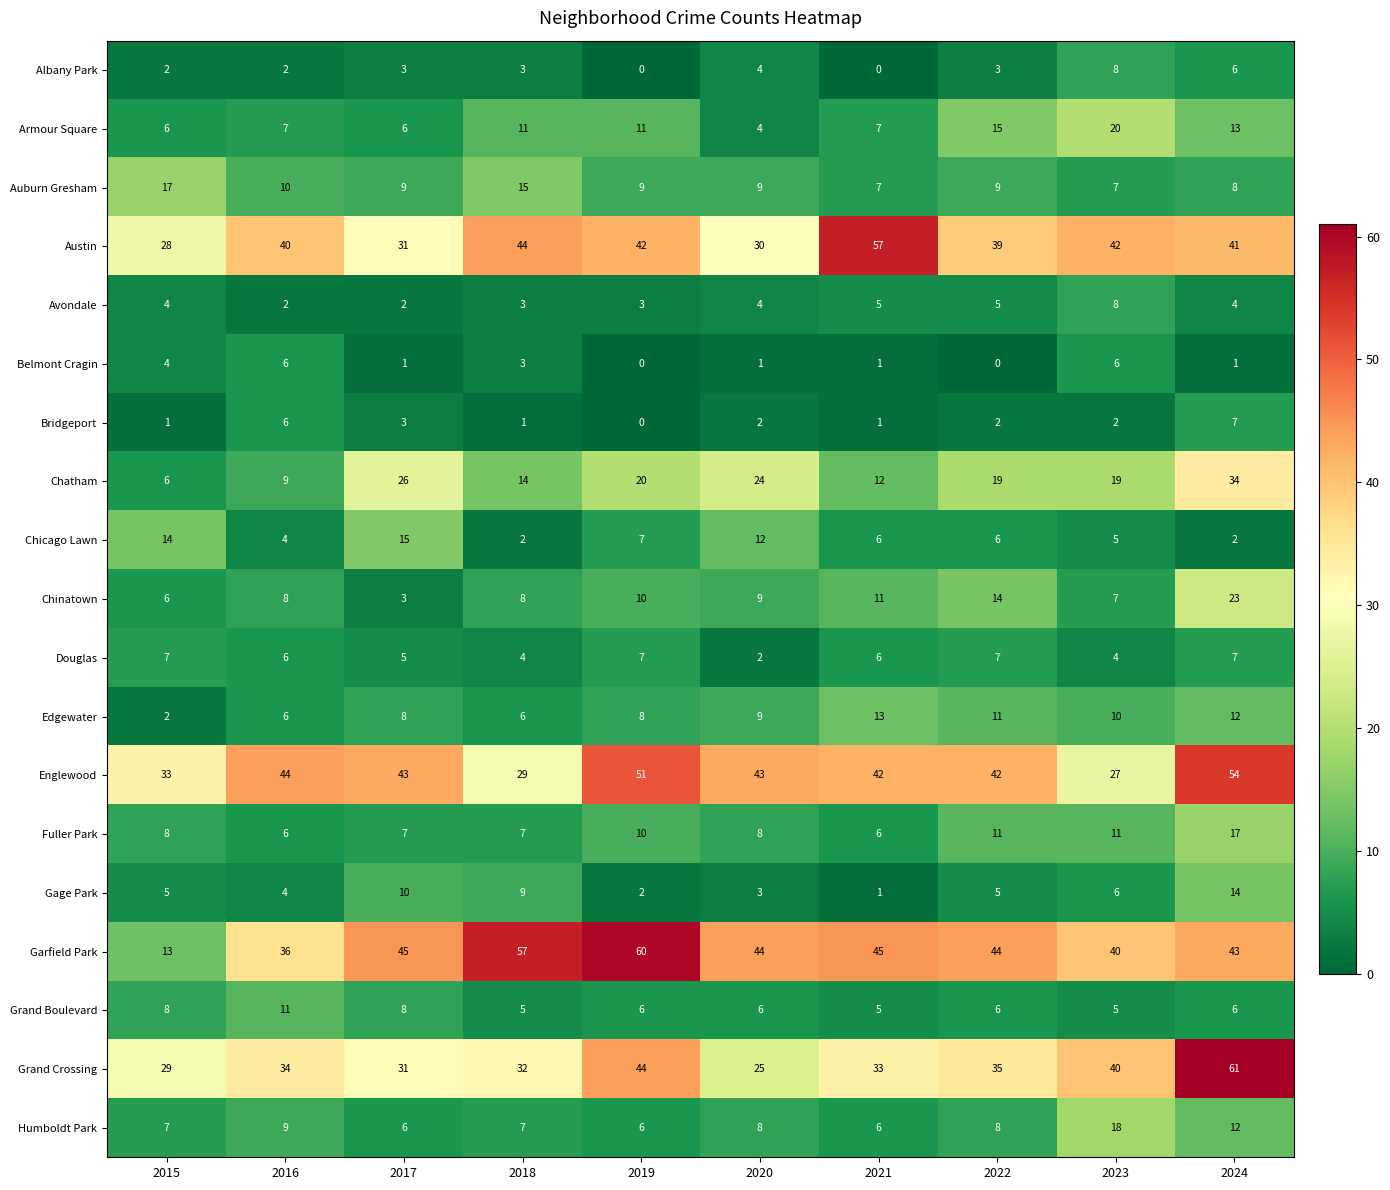

Which label corresponds to the largest value in the chart?

2024